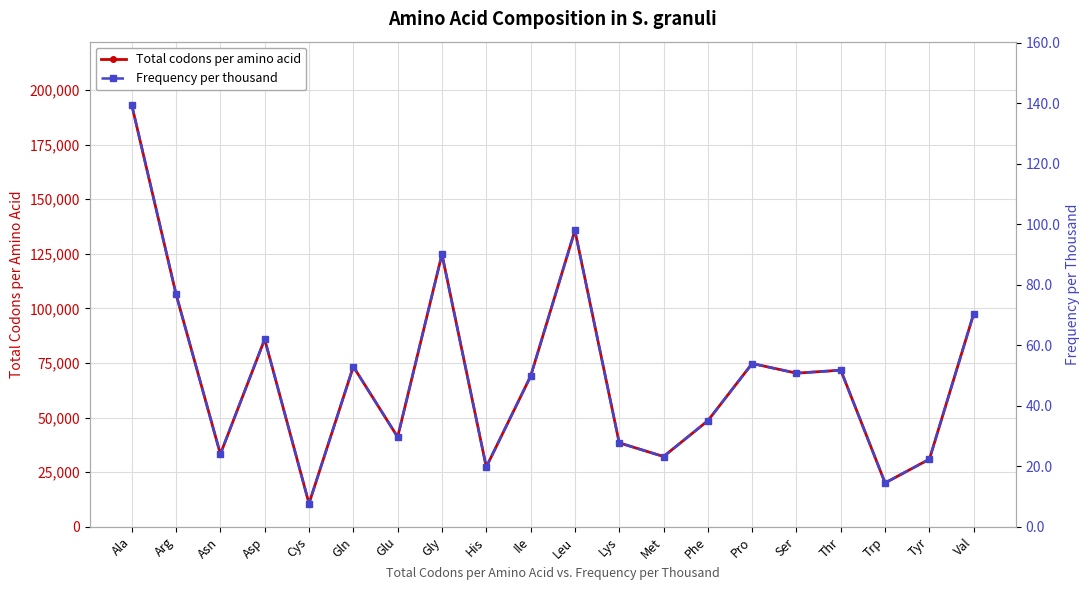

True or false: Total codons per amino acid and Frequency per thousand cross at least once.

False